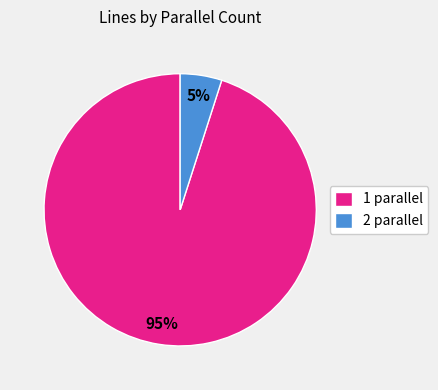

Is the sum of 2 and 1 greater than half?

Yes